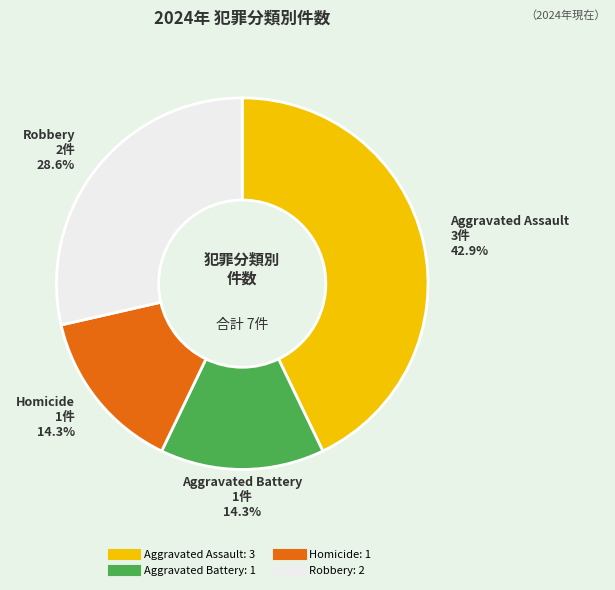

What is the ratio of the value at Homicide to the value at Aggravated Battery?

1.0